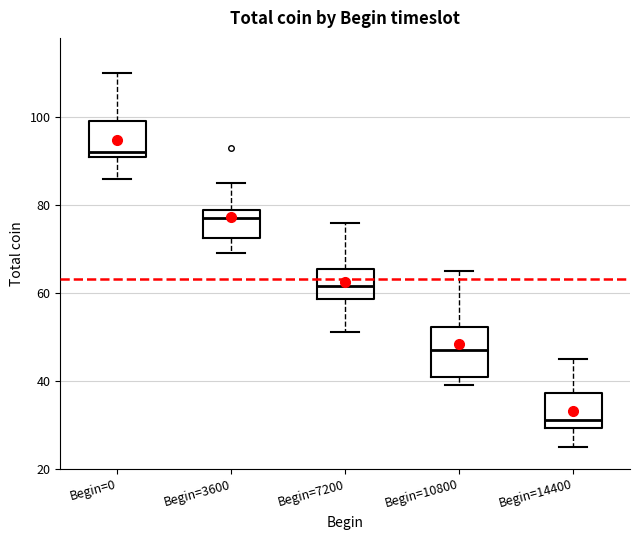

Where does the upper whisker of the box for Begin=7200 end on the y-axis? The values are not printed on the chart, so give them approximately, as read against the axis.

76